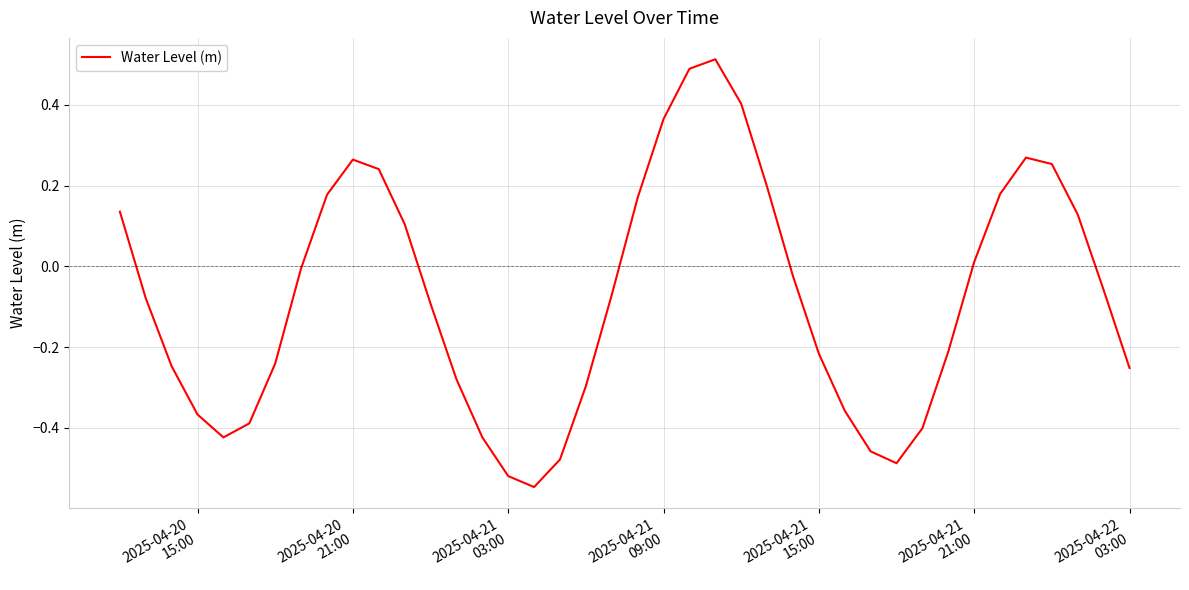

What is the difference between the maximum and minimum values?

1.1